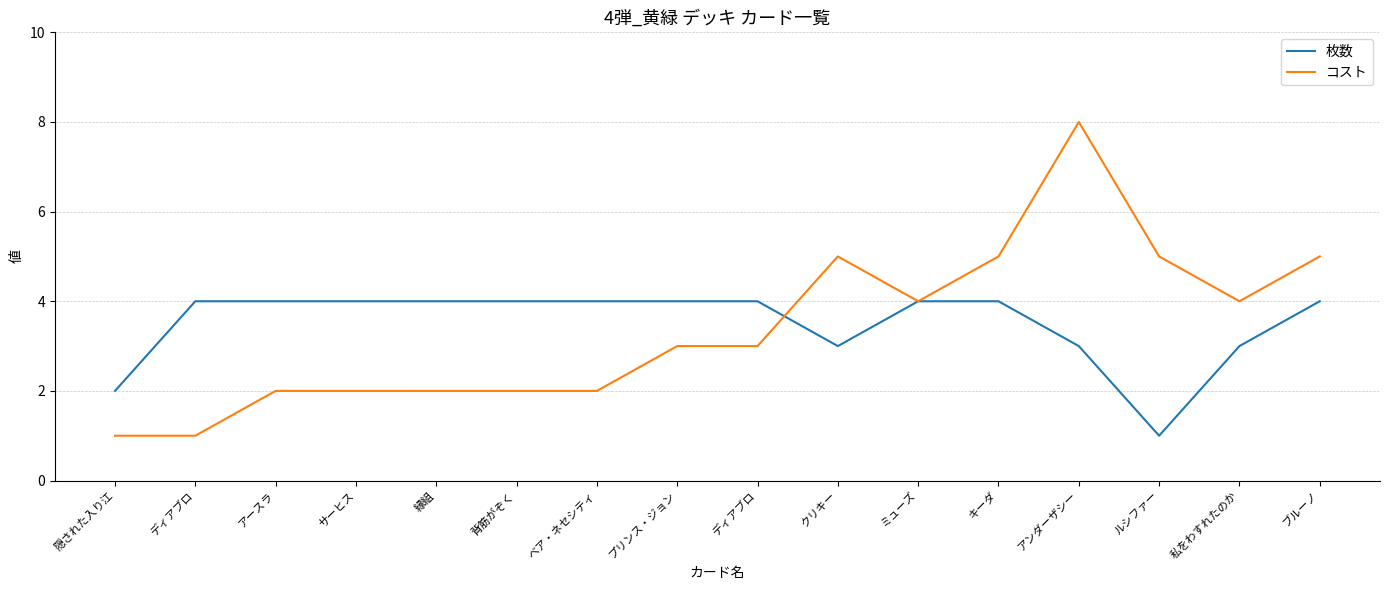

What is the label of the 16th point from the right?

隠された入り江